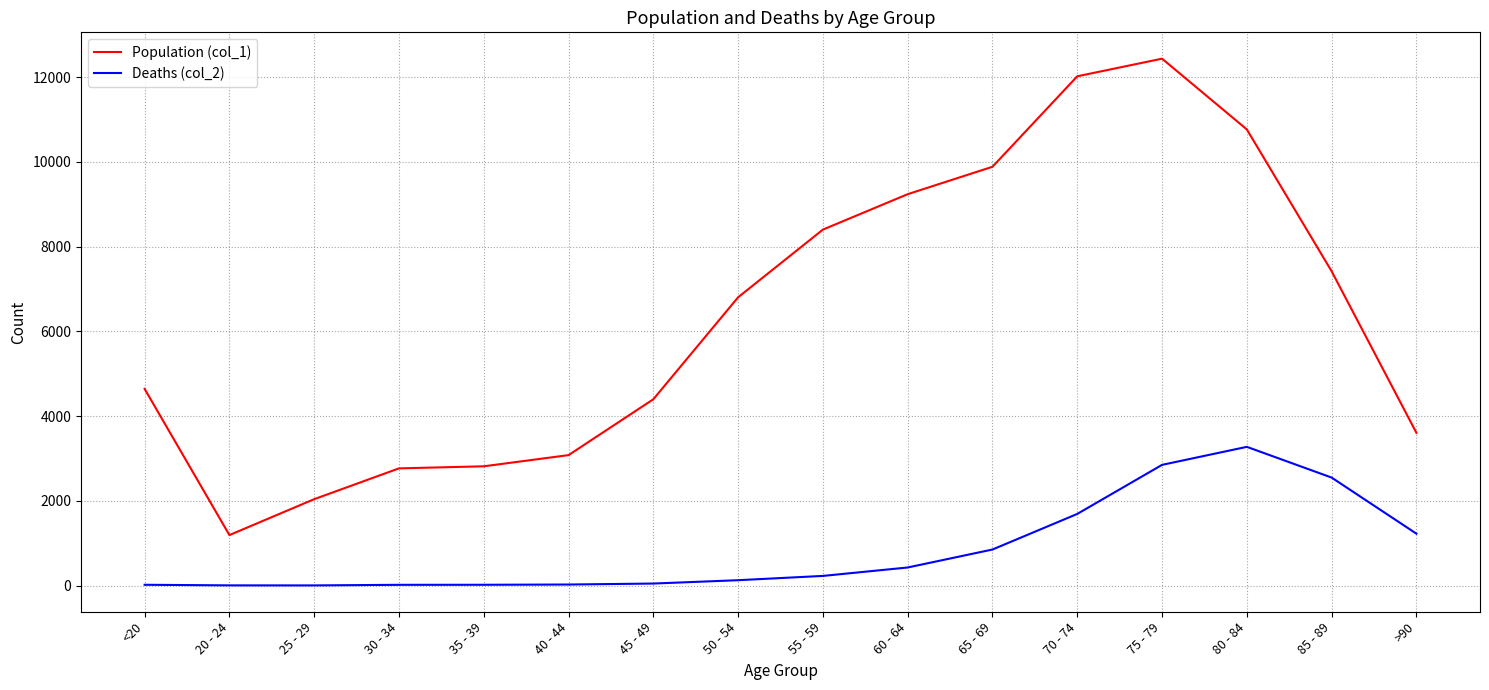

Which series has the largest range (max minus min)?

Population (col_1)